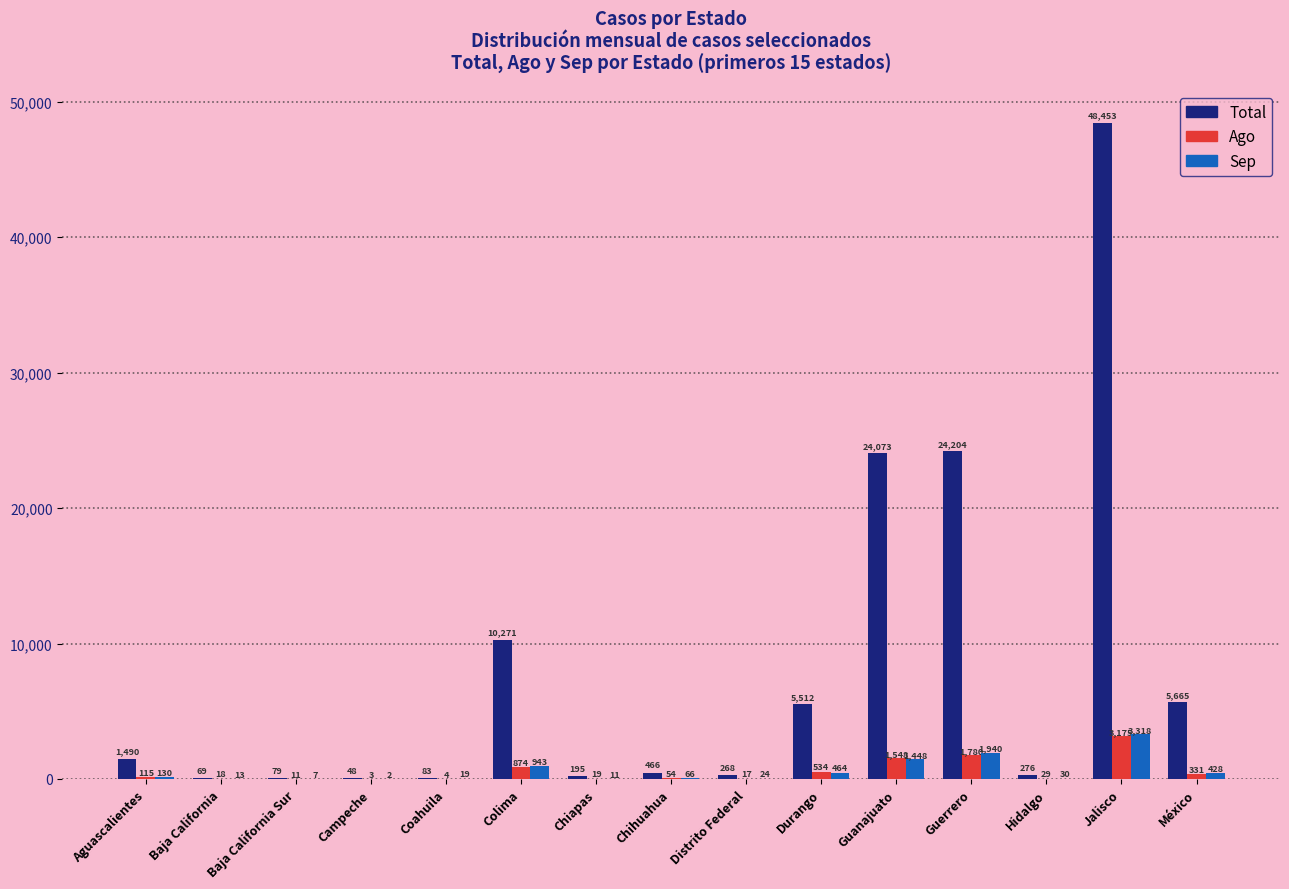

Between Aguascalientes and Chiapas, which series saw the biggest shift?

Total